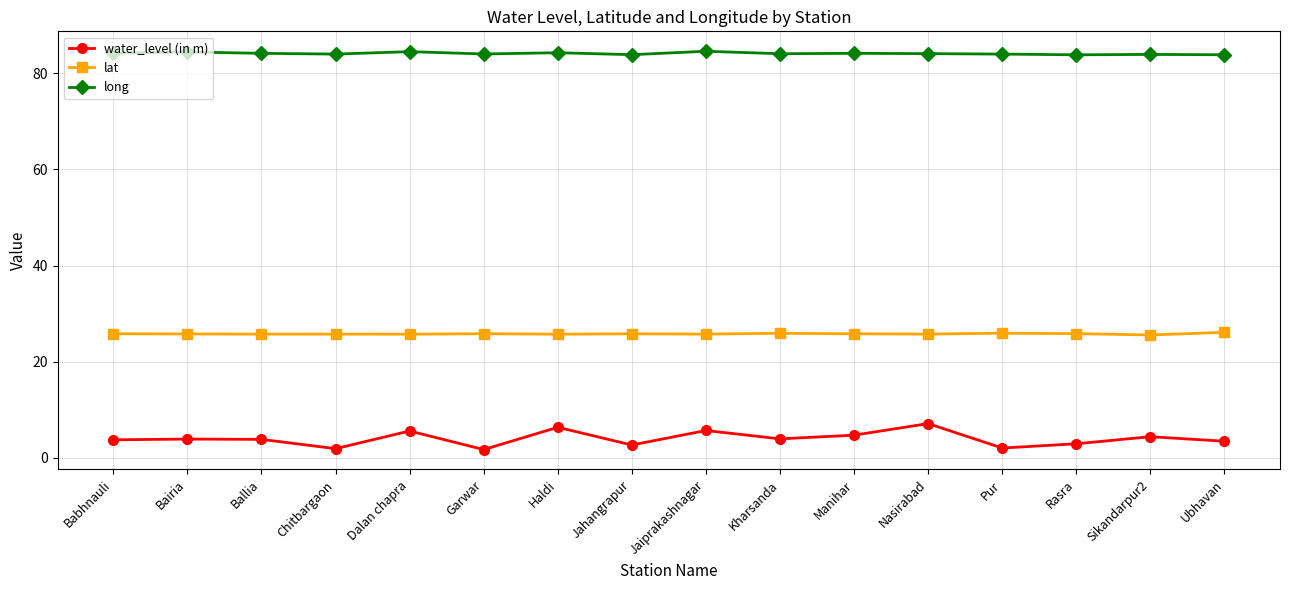

What position from the right is Rasra?

3